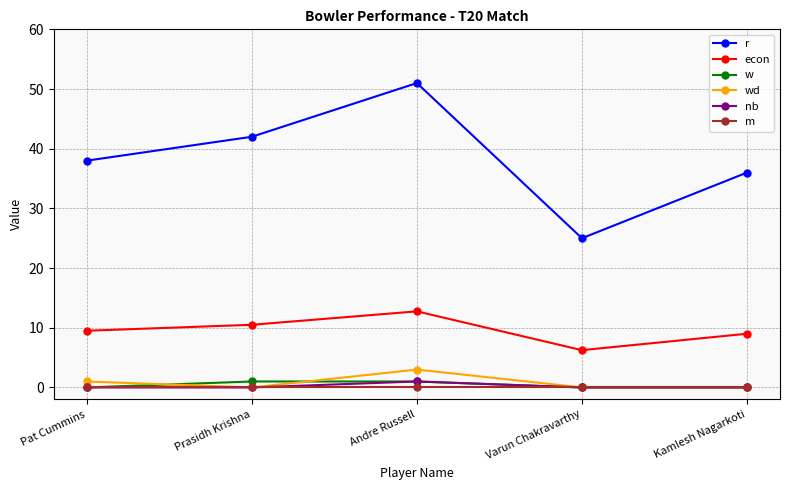

Which series has the widest spread of values?

r